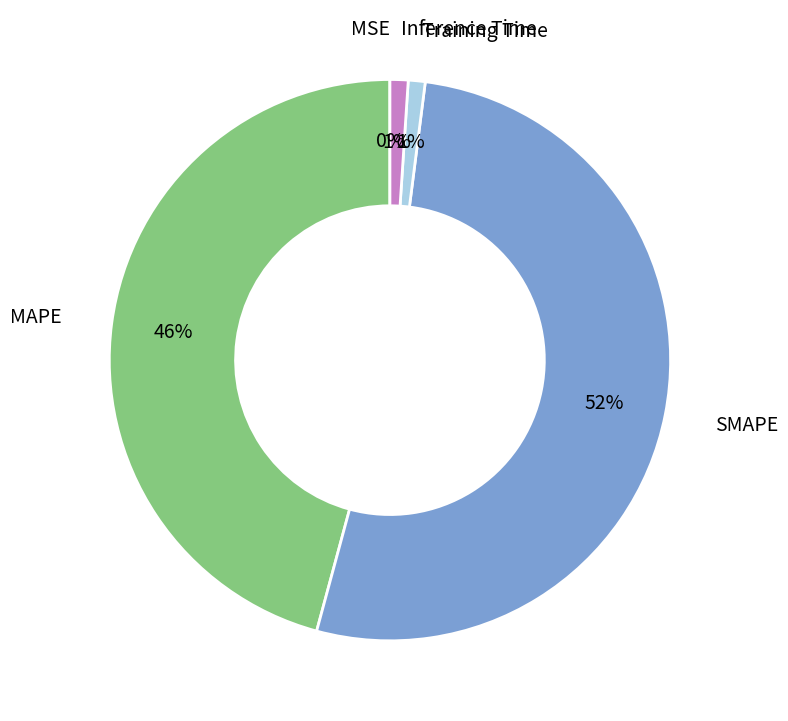

Which category has the biggest portion of the pie?

SMAPE